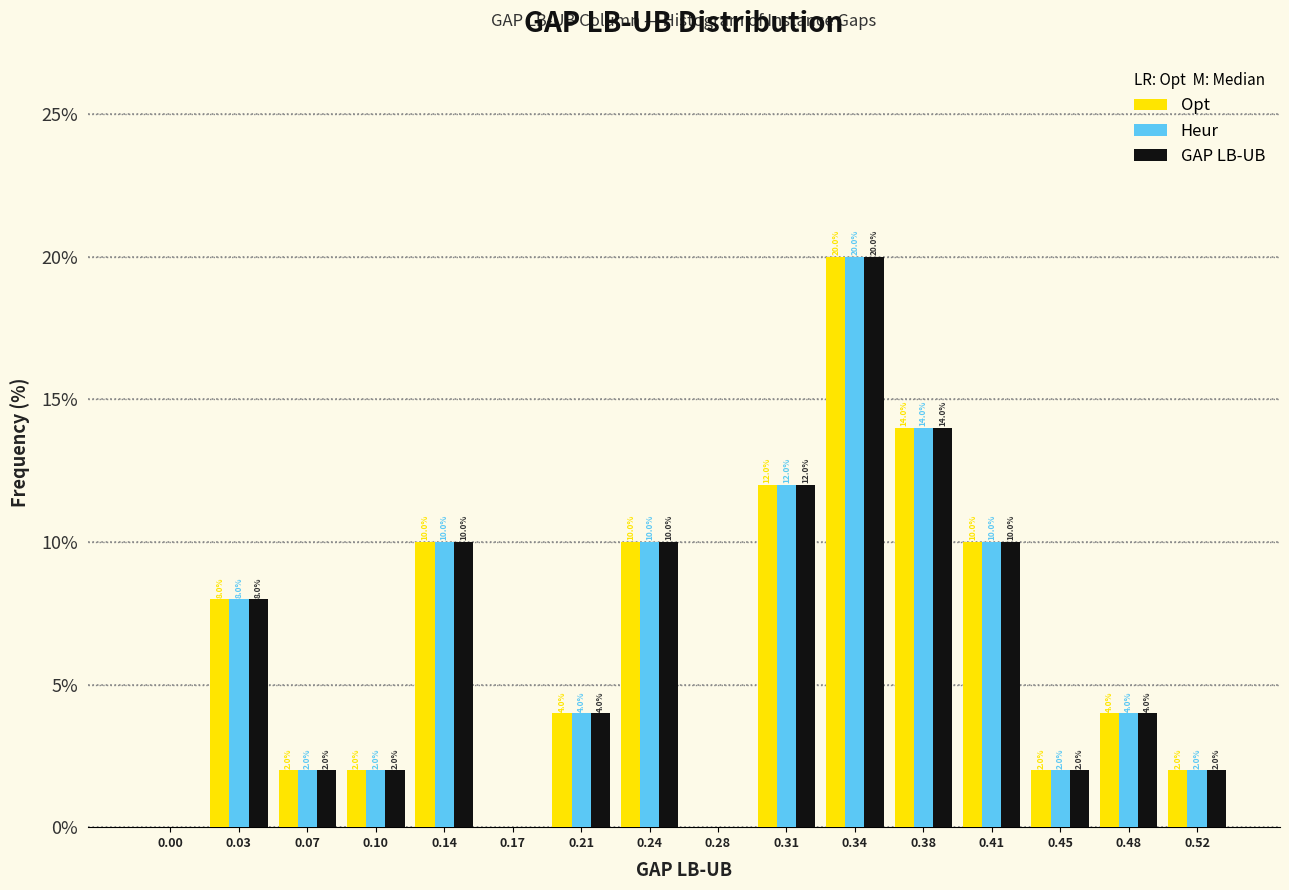

What is the maximum value shown in the chart?

20.0